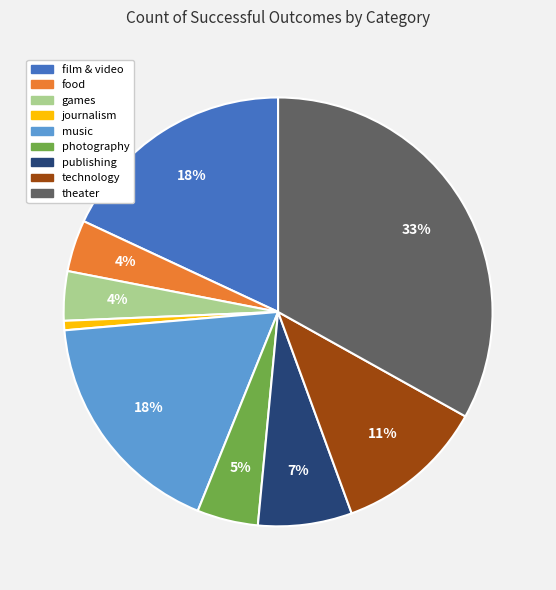

What percentage is the film & video slice, to the nearest percent?

18%